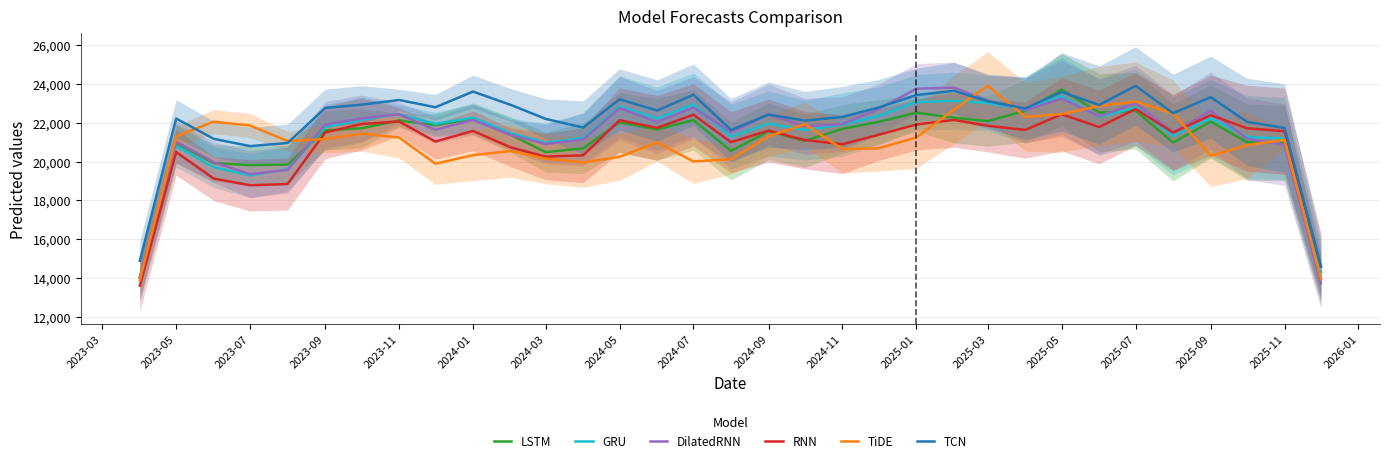

How many times do LSTM and RNN cross each other?

5